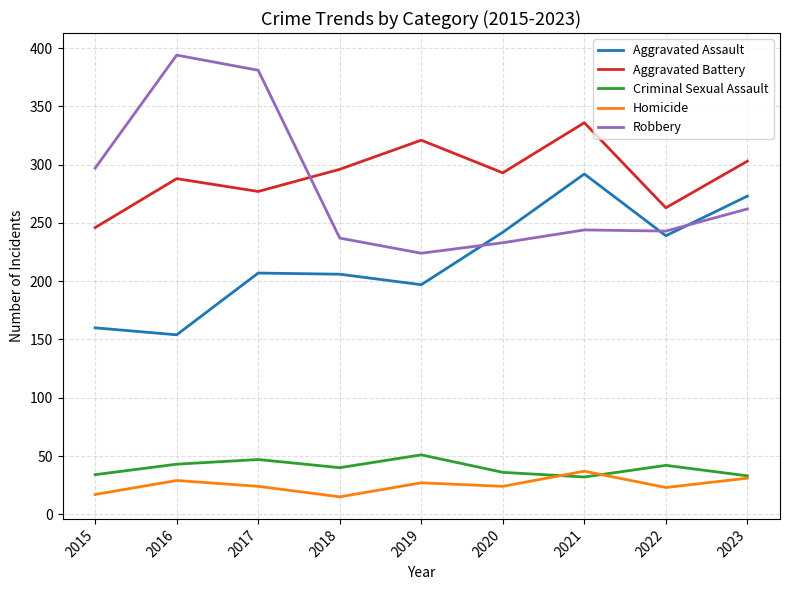

What is the maximum value shown in the chart?

394